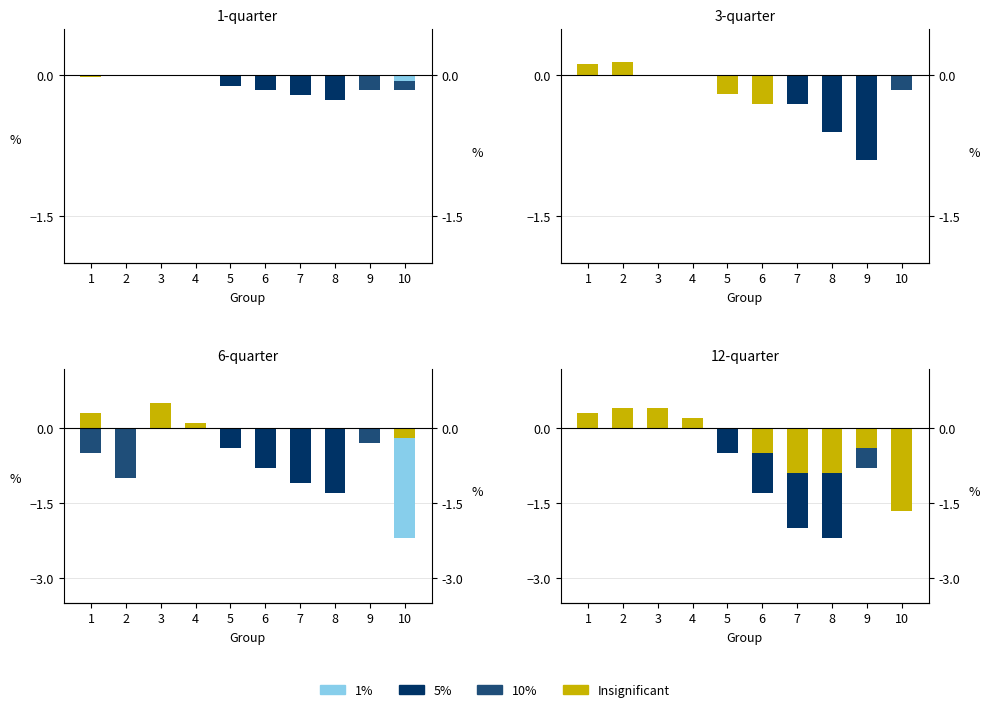

At which category is the sum across all series the highest?

2